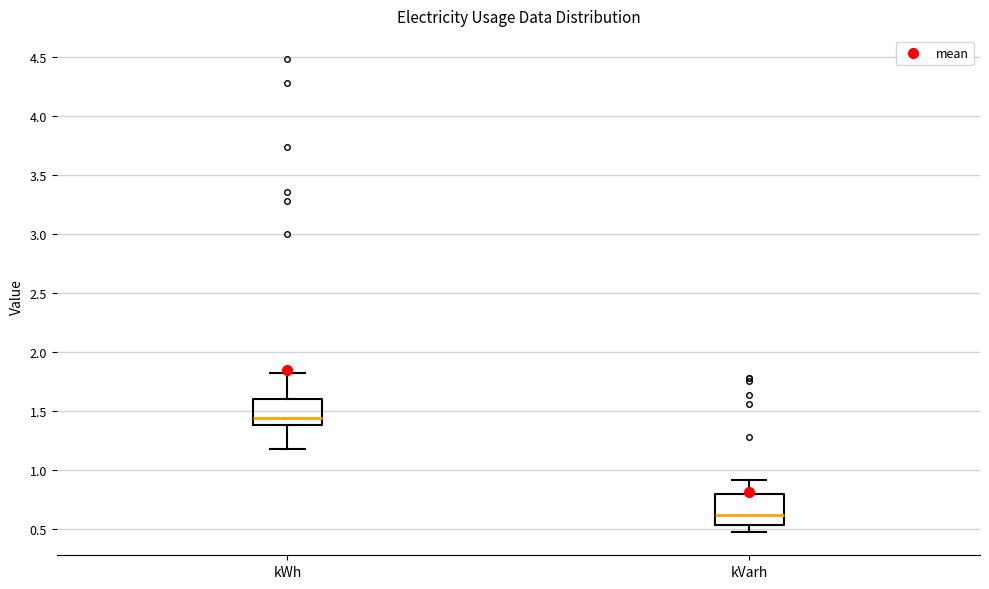

Which box's median line is the lowest?

kVarh